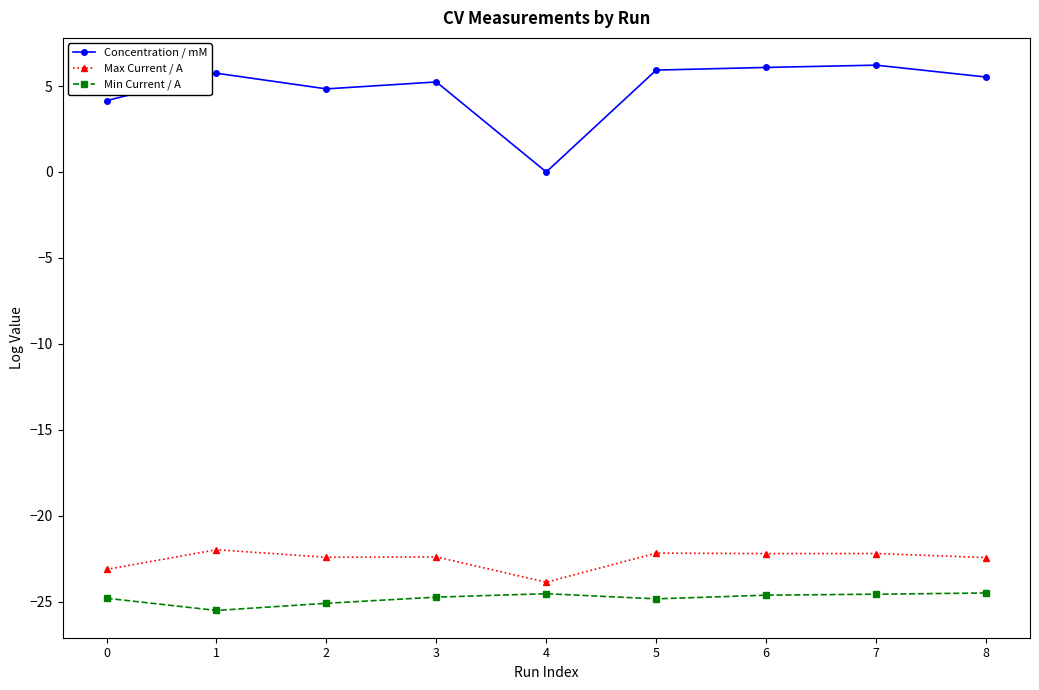

True or false: Concentration / mM and Max Current / A cross at least once.

False